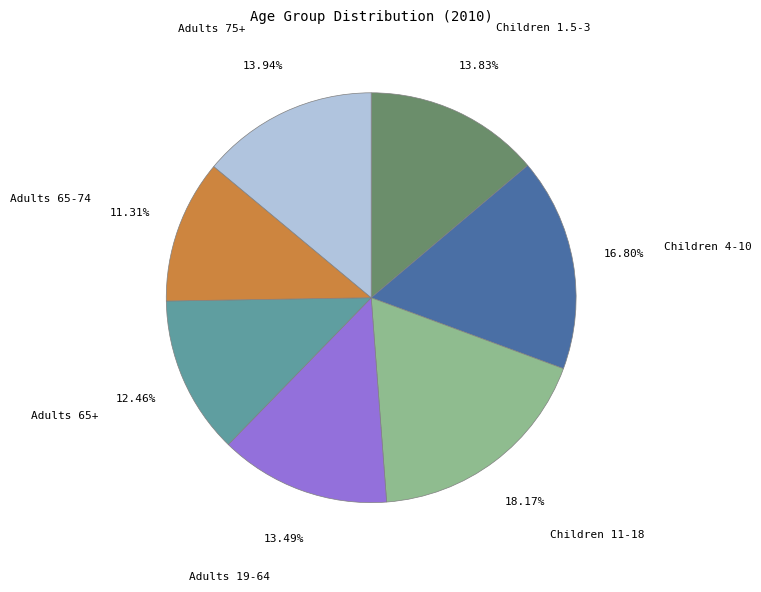

What percentage is the Adults 75+ slice, to the nearest percent?

14%